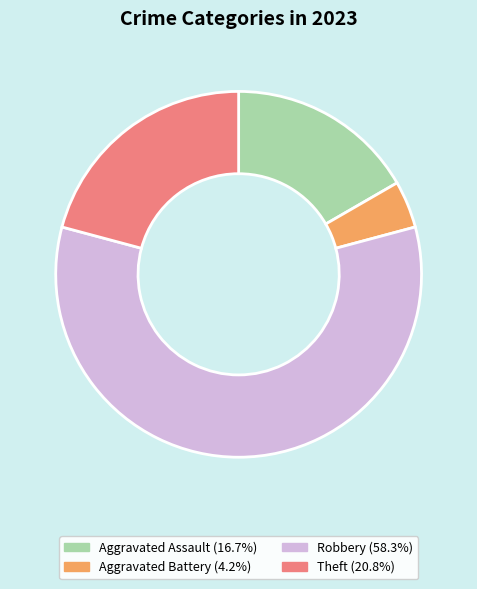

Rank the categories by value from highest to lowest.

Robbery, Theft, Aggravated Assault, Aggravated Battery